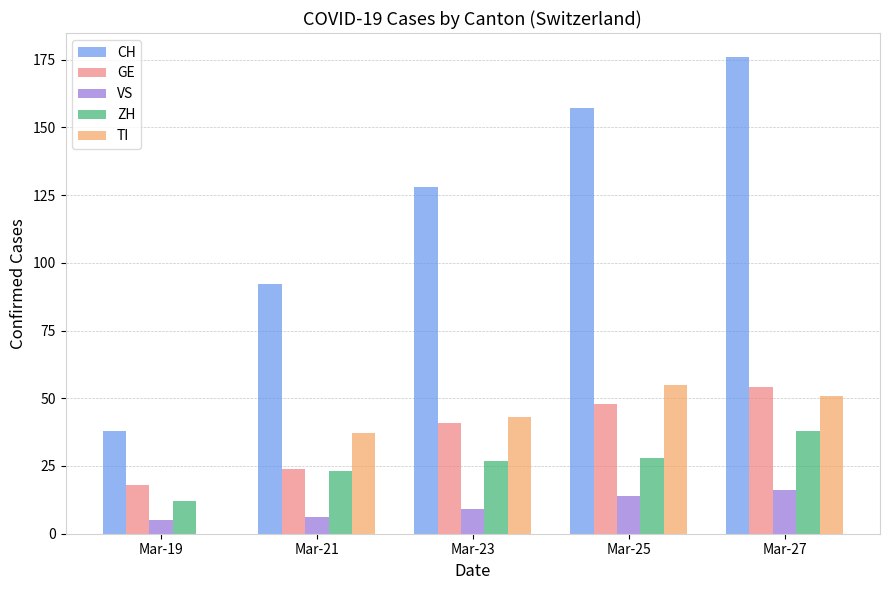

What is the greatest value displayed?

176